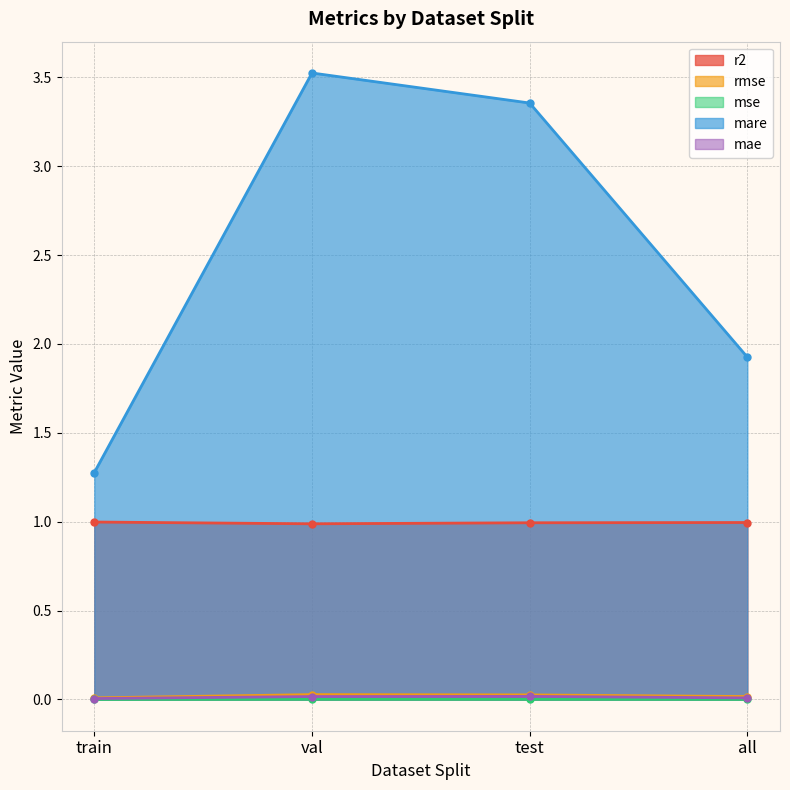

Rank the categories by mare value from lowest to highest.

train, all, test, val